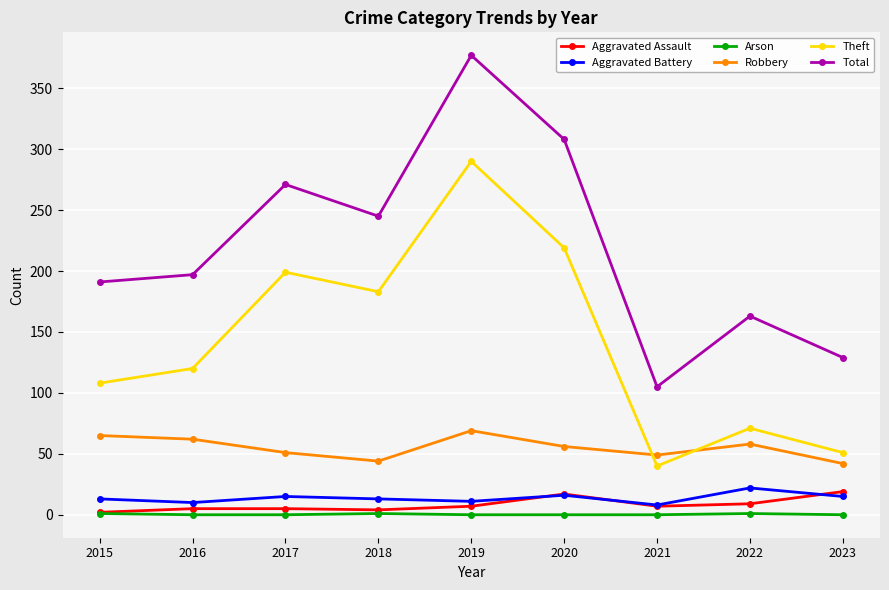

How many data points does each series have?

9